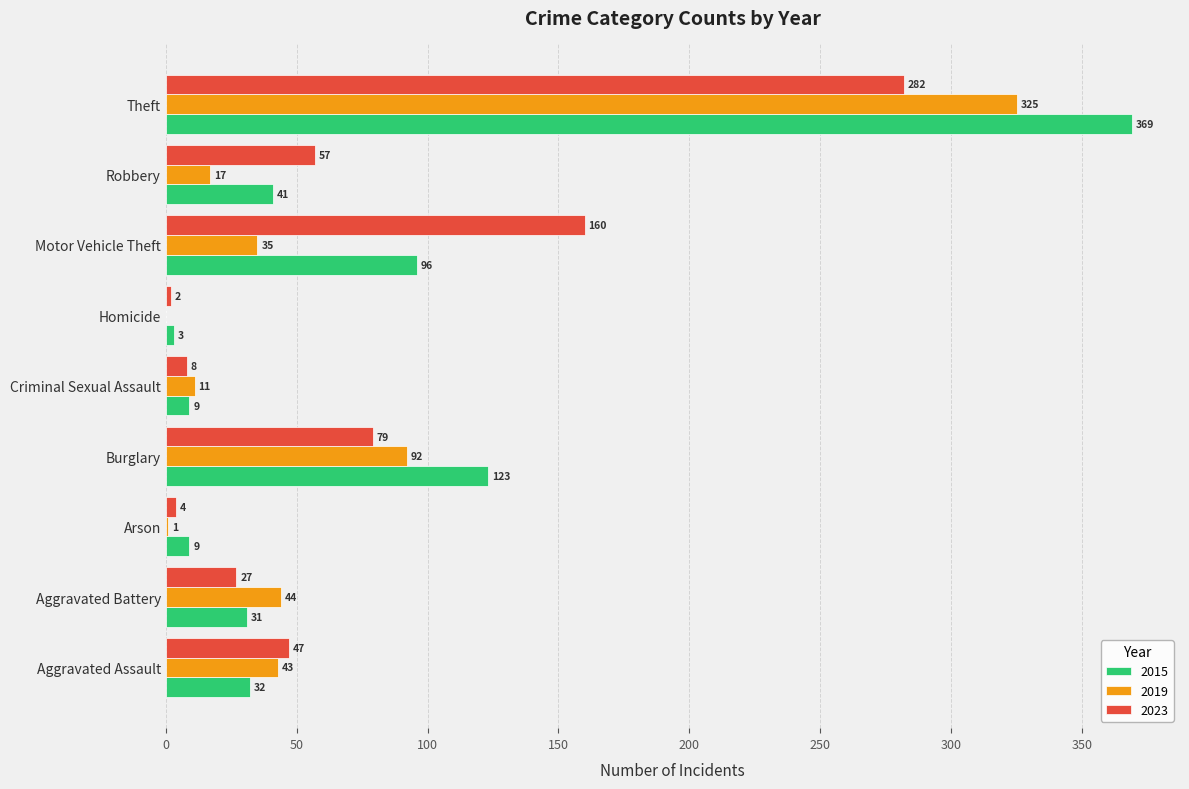

What is the maximum value shown in the chart?

369